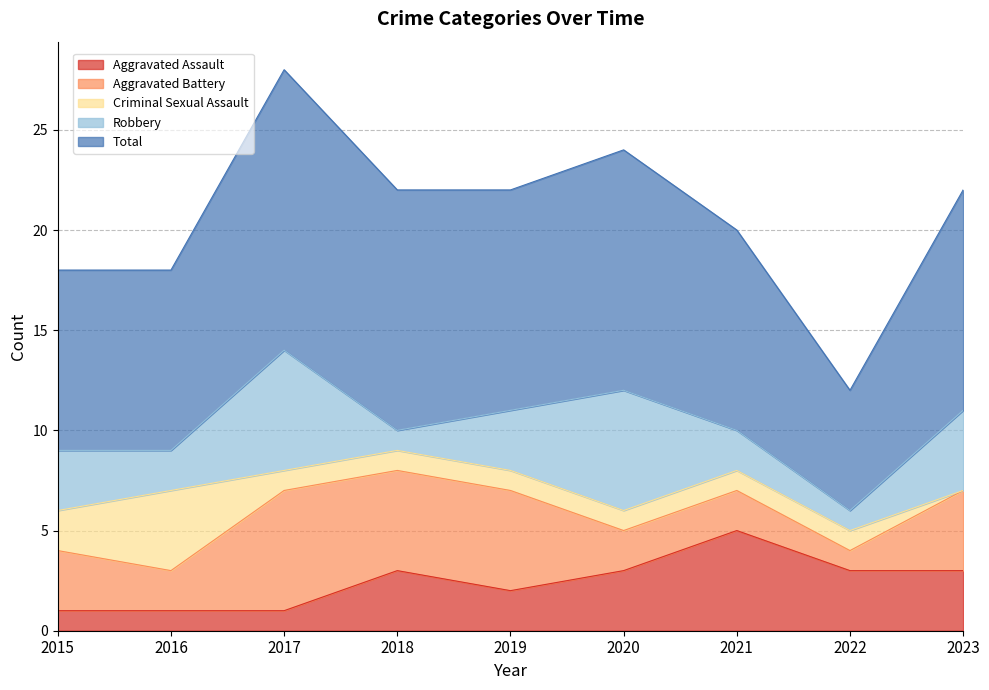

At which category does Total reach its first local peak?

2017